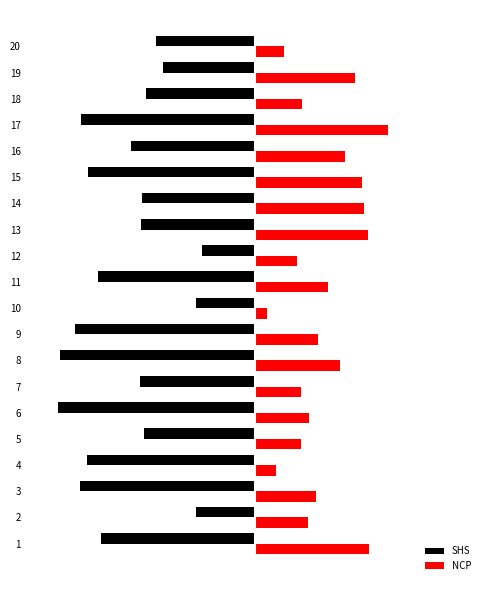

What are all the series names shown in the legend?

SHS, NCP